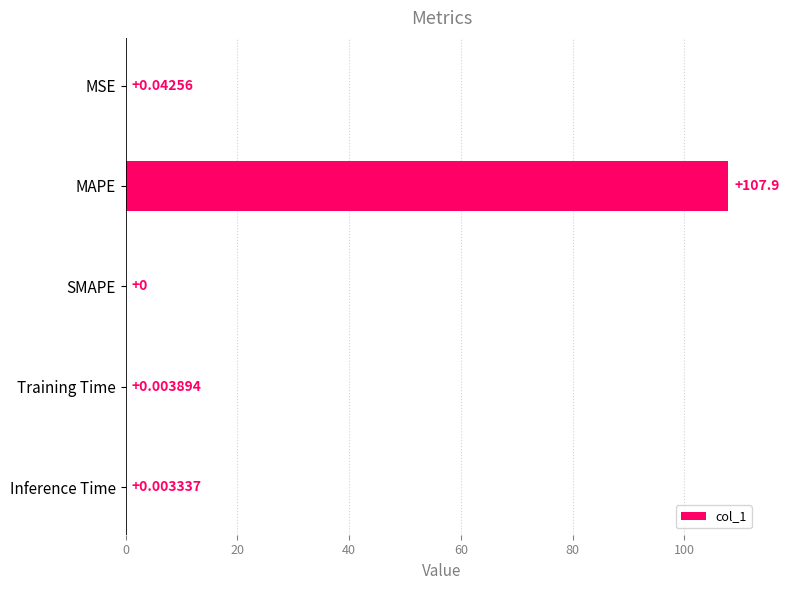

Where is the data nearest to the value 53?

MSE